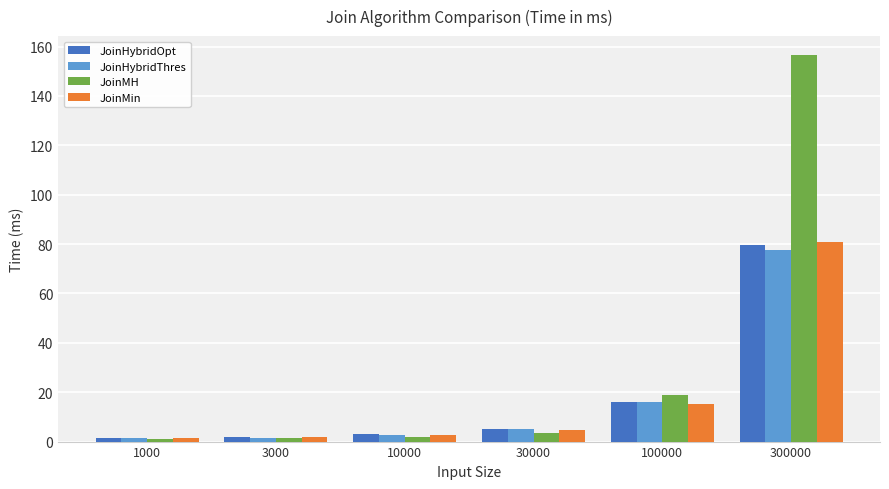

At how many categories does at least one series exceed 124?

1